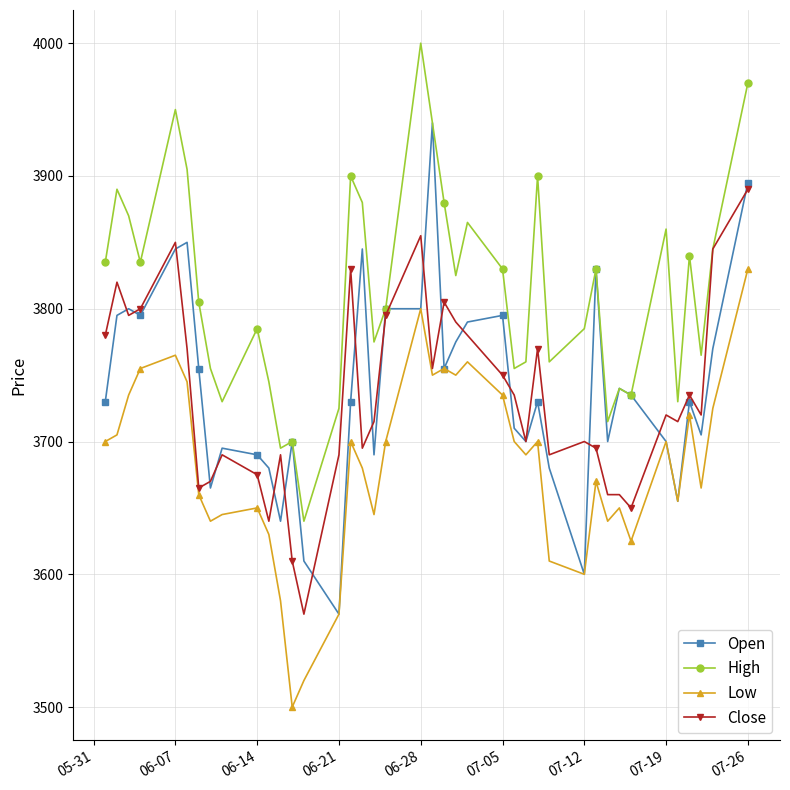

Rank the series by their maximum value, from highest to lowest.

High, Open, Close, Low